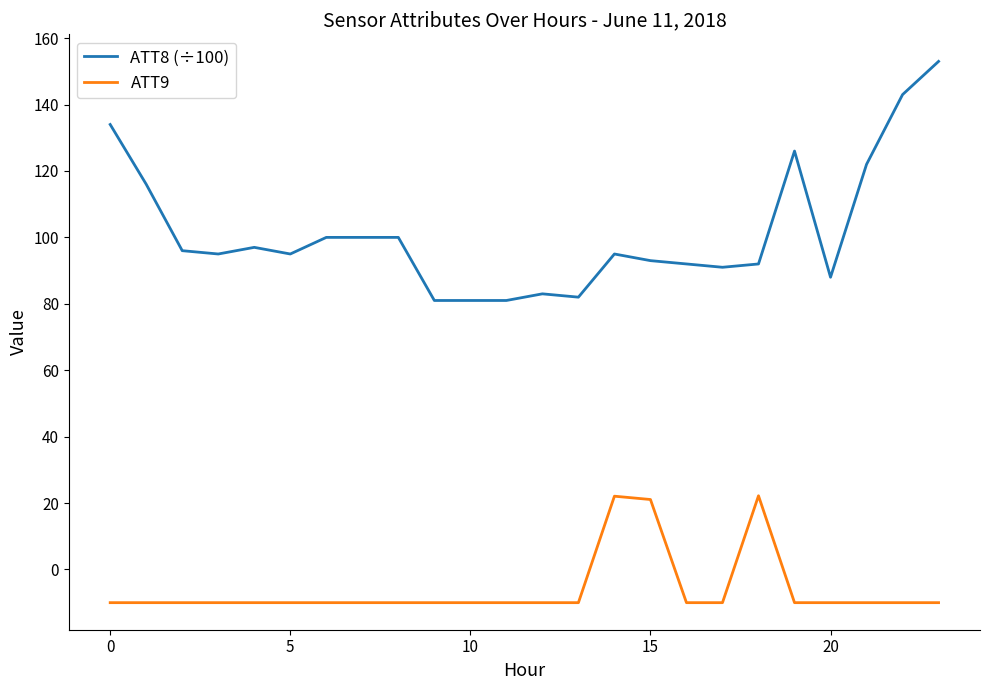

Which series has the largest total across all categories?

ATT8 (÷100)